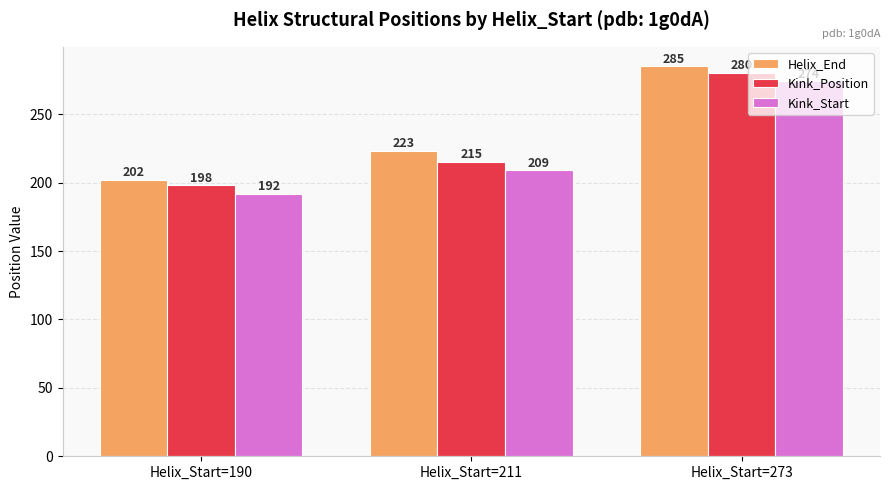

How many values in the Helix_End series are below 223?

1